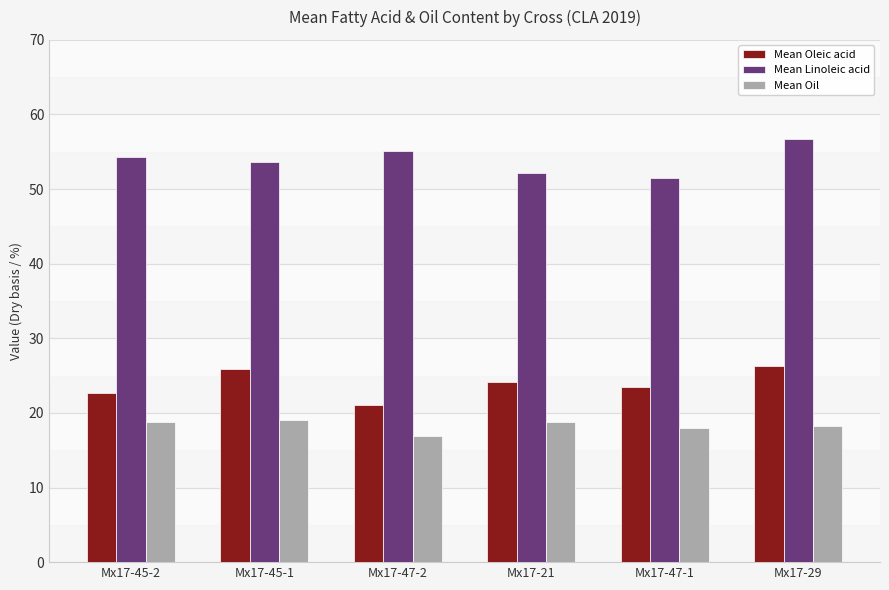

Rank the series at Mx17-47-1 from lowest to highest value.

Mean Oil, Mean Oleic acid, Mean Linoleic acid